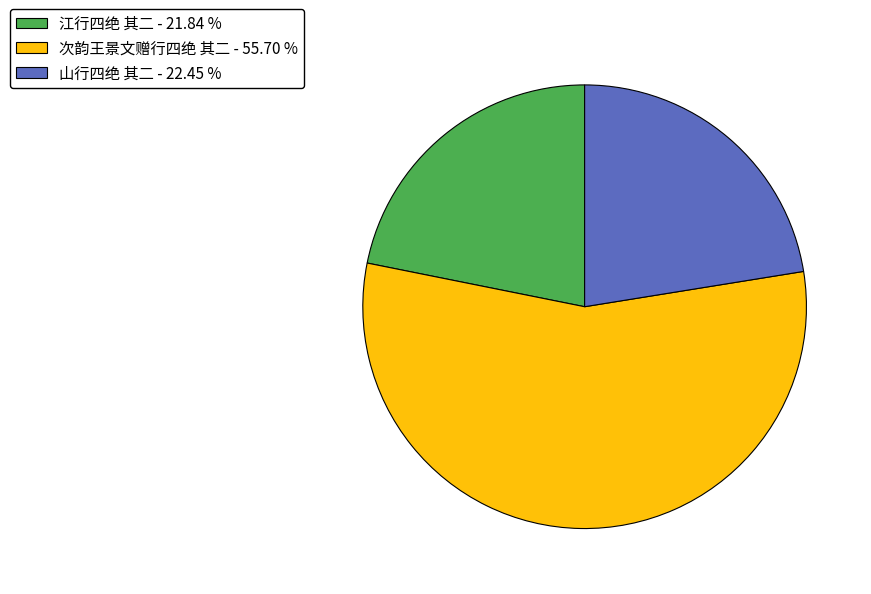

Approximately how many times larger is the value at 山行四绝 其二 - 22.45 % compared to 次韵王景文赠行四绝 其二 - 55.70 %?

0.4